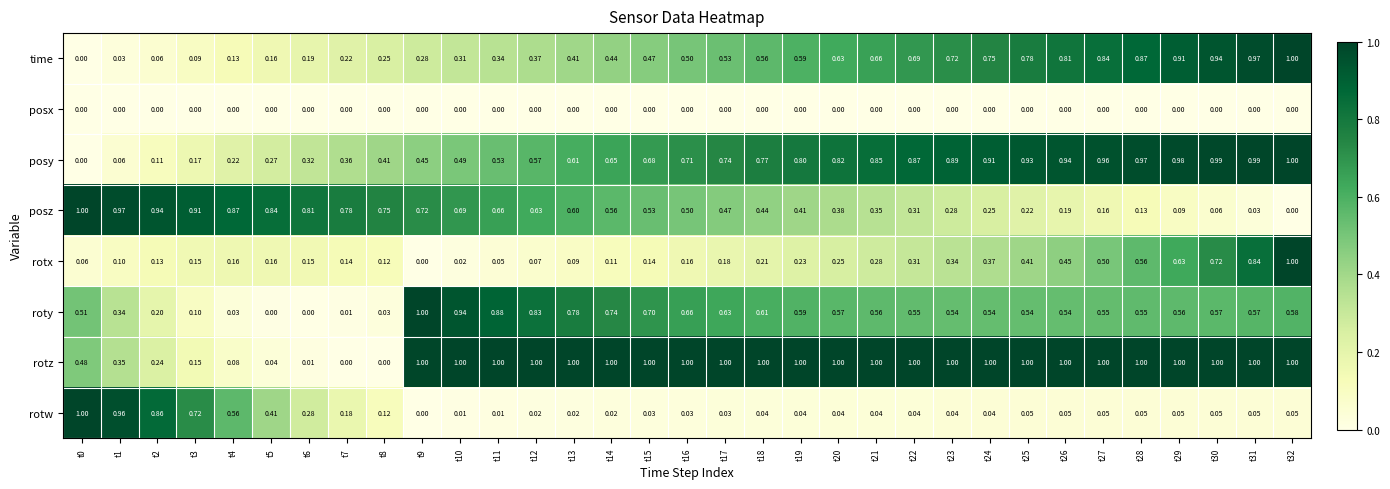

What is the total value across all series at t2?

2.5